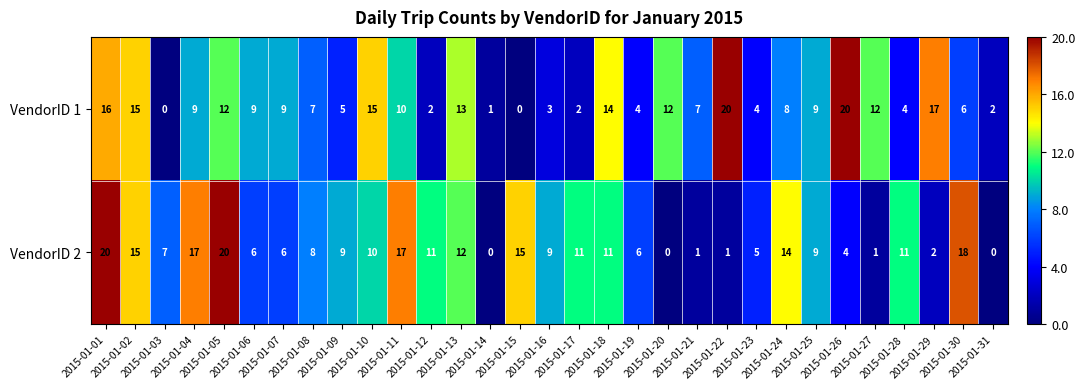

Which series changed the most between 2015-01-06 and 2015-01-11?

VendorID 2